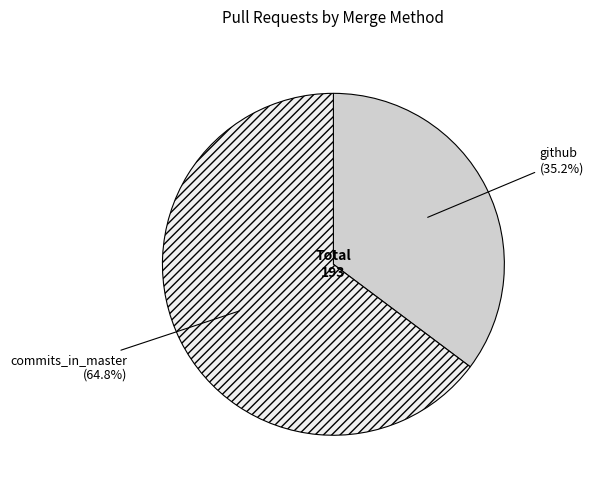

Is the sum of github and commits_in_master greater than half?

Yes